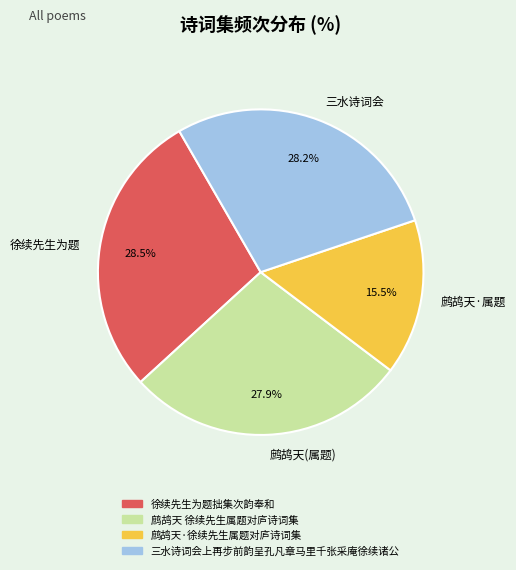

Which category has the smallest portion of the pie?

鹧鸪天·属题